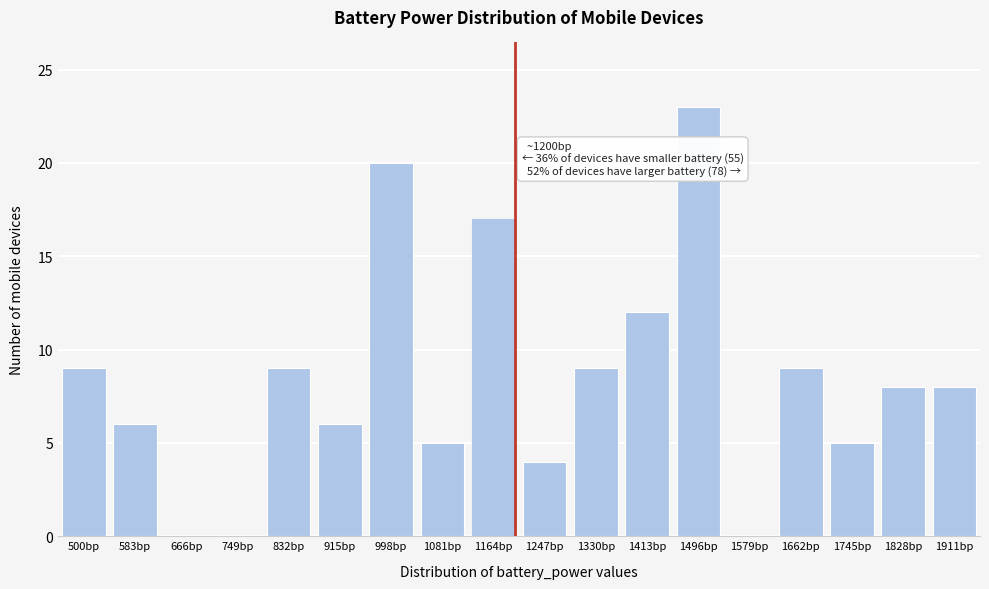

Reading left to right, list all the values displayed in this chart.

500bp=9	583bp=6	666bp=0	749bp=0	832bp=9	915bp=6	998bp=20	1081bp=5	1164bp=17	1247bp=4	1330bp=9	1413bp=12	1496bp=23	1579bp=0	1662bp=9	1745bp=5	1828bp=8	1911bp=8